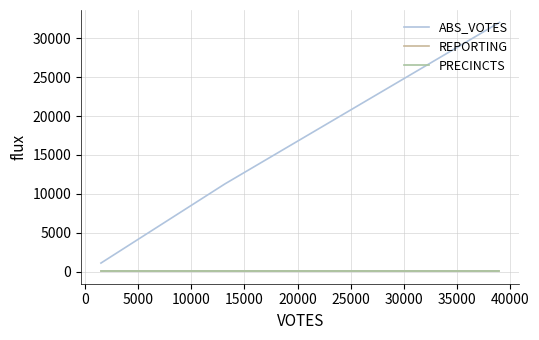

Is this an area chart (filled region under the line)?

No